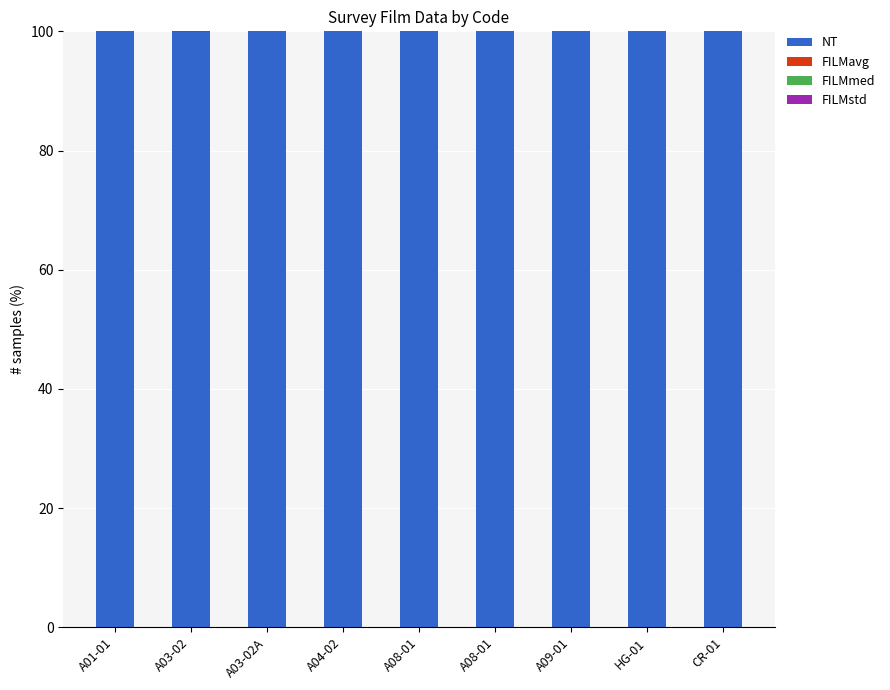

Are the bars grouped side by side (vs. stacked)?

No